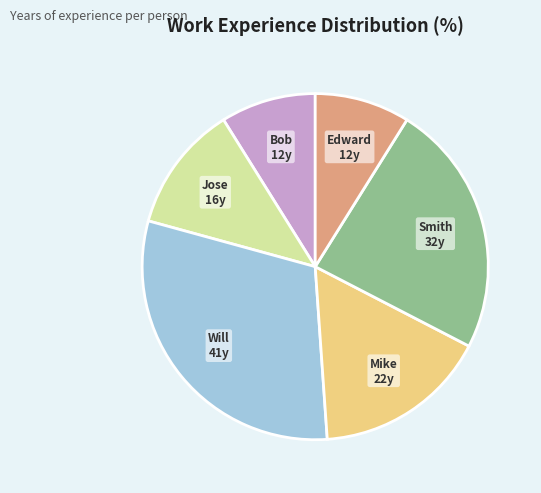

What is the largest slice in the pie chart?

Will